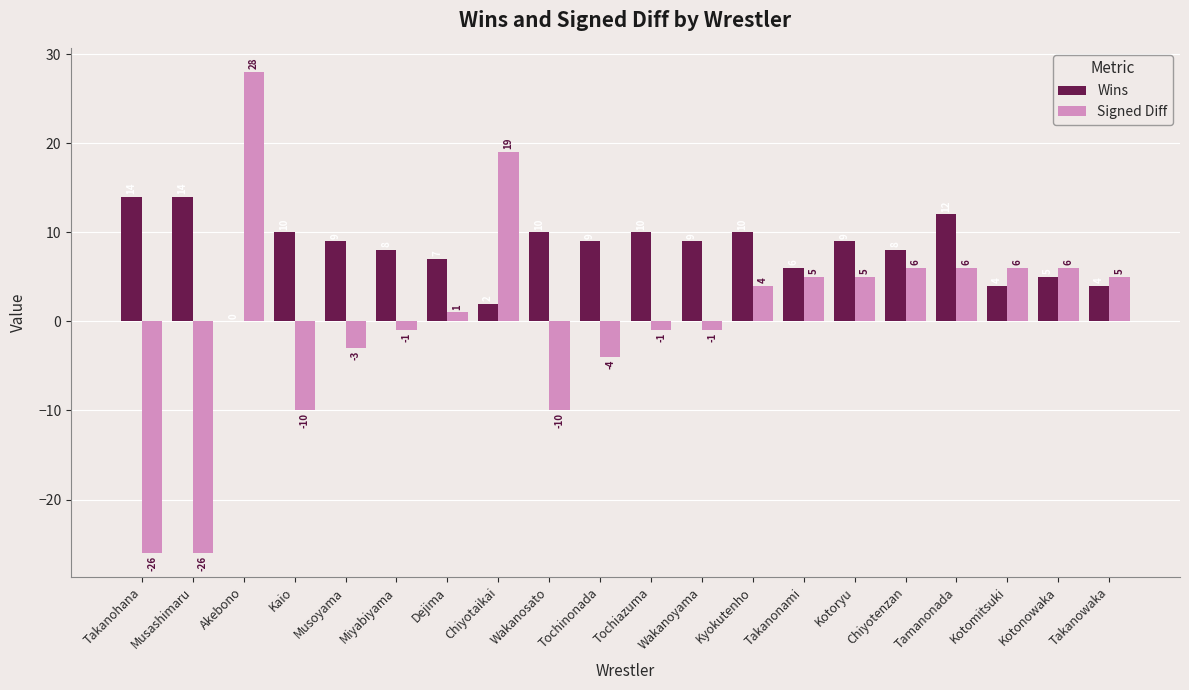

The Wins series shows 2 at Chiyotaikai. True or false?

True